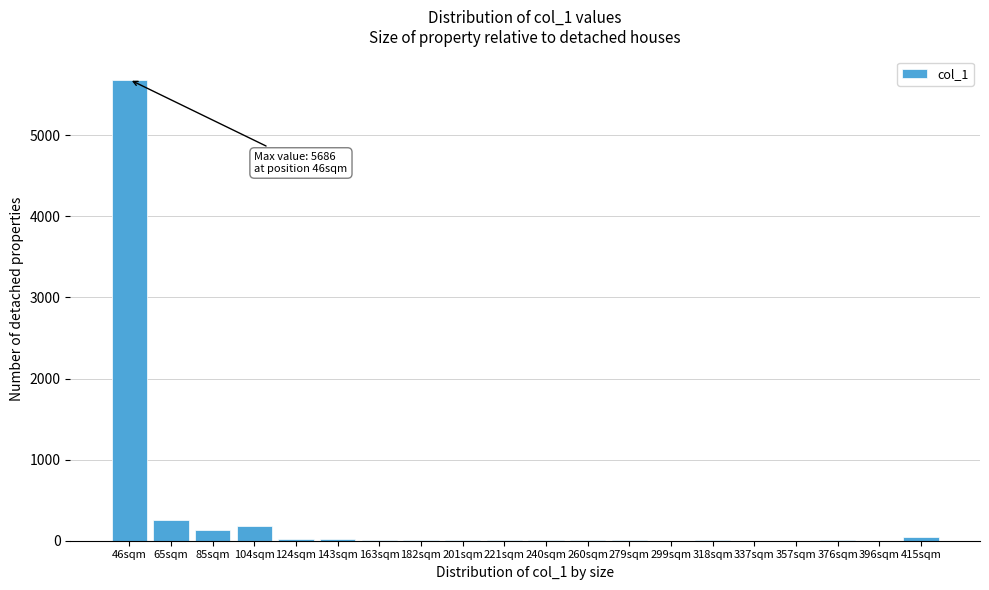

Where is the data nearest to the value 2843?

65sqm